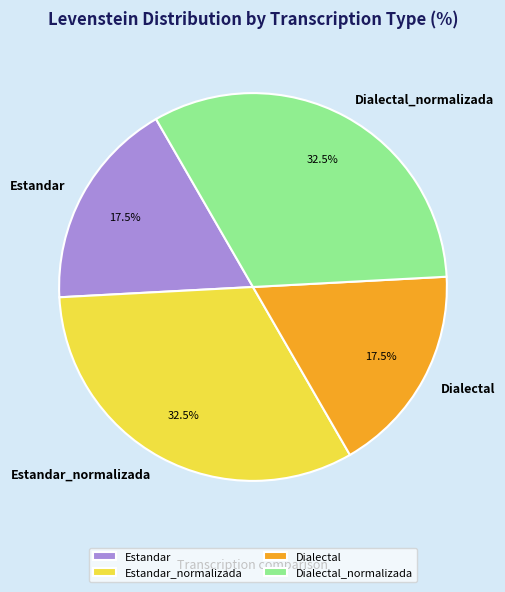

Approximately how many times larger is the value at Estandar compared to Dialectal_normalizada?

0.5